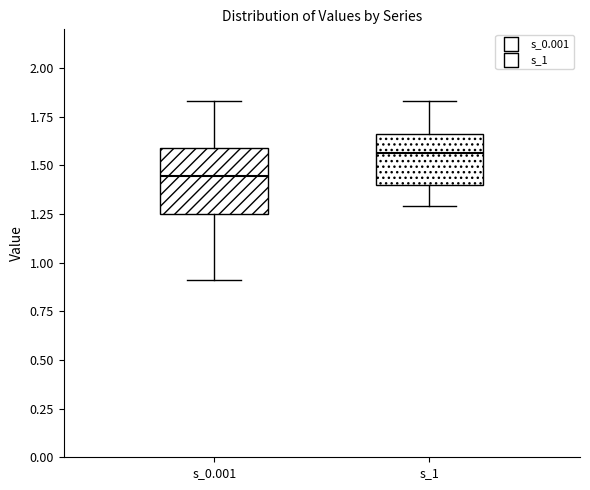

Comparing the boxes themselves (not the whiskers), which one is the tallest?

s_0.001